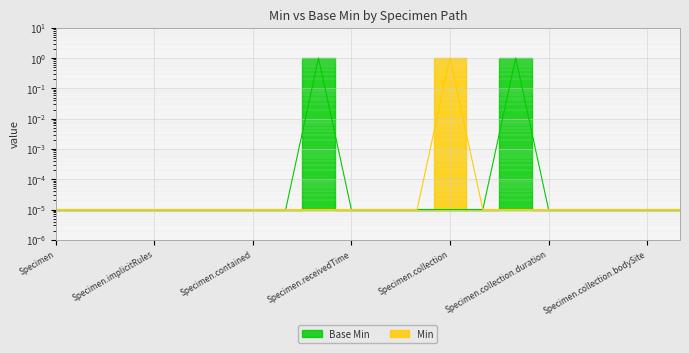

Is it true that Min equals 0.0 at Specimen.contained?

False